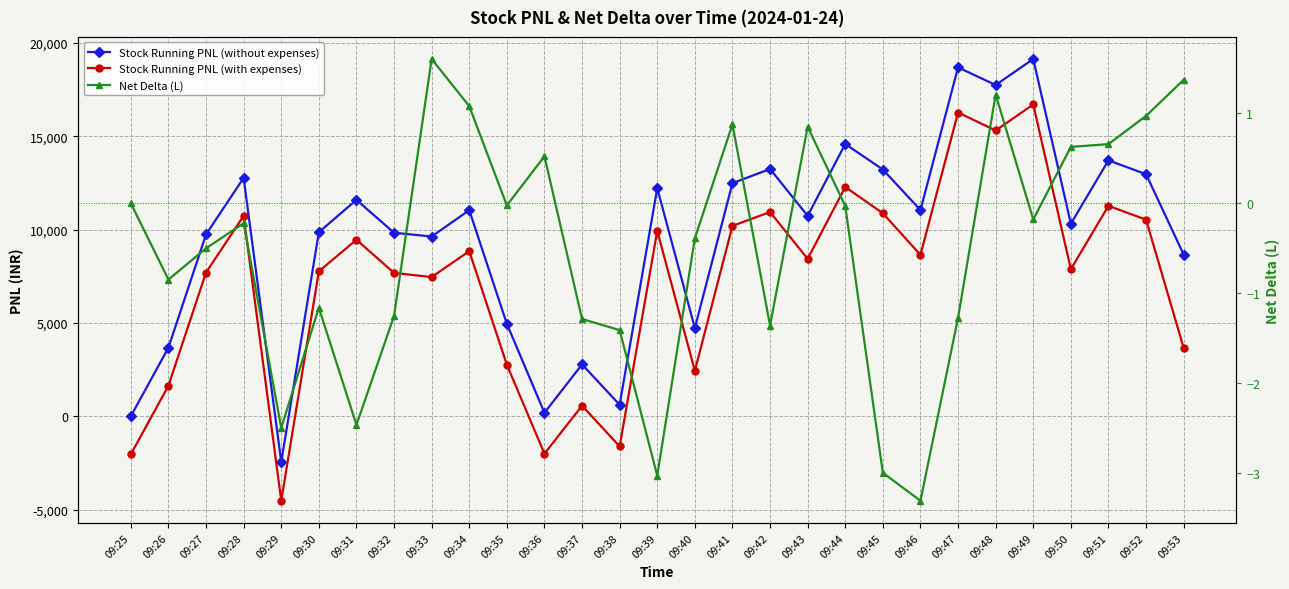

List the series in order of their peak value, highest first.

Stock Running PNL (without expenses), Stock Running PNL (with expenses), Net Delta (L)